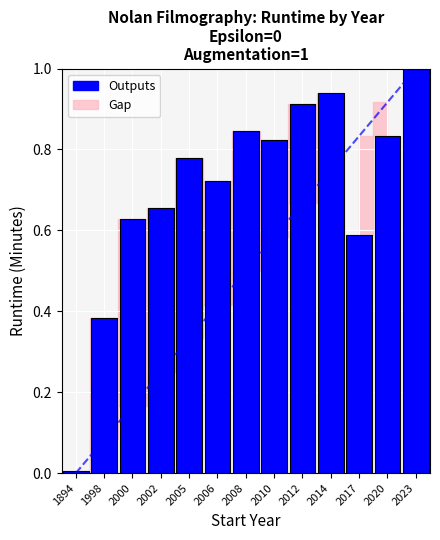

List the labels in order of value, smallest first.

1894, 1998, 2017, 2000, 2002, 2006, 2005, 2010, 2020, 2008, 2012, 2014, 2023